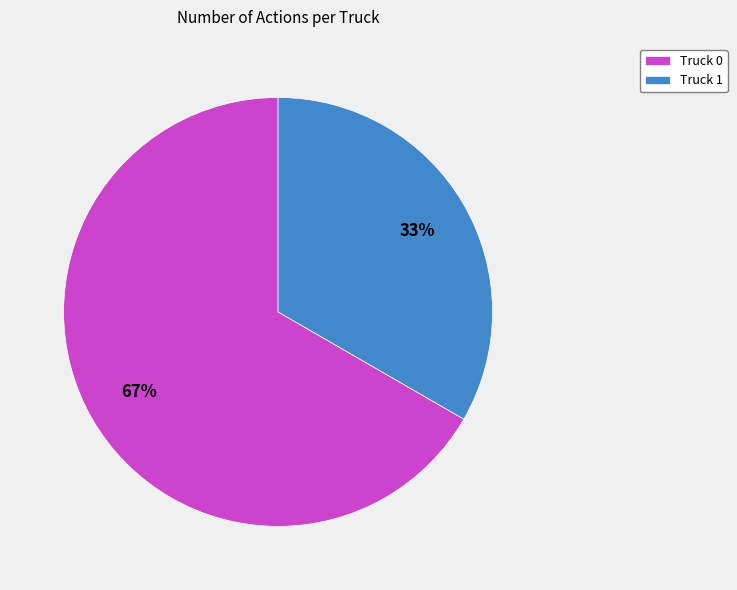

Rank the categories by value from lowest to highest.

Truck 1, Truck 0